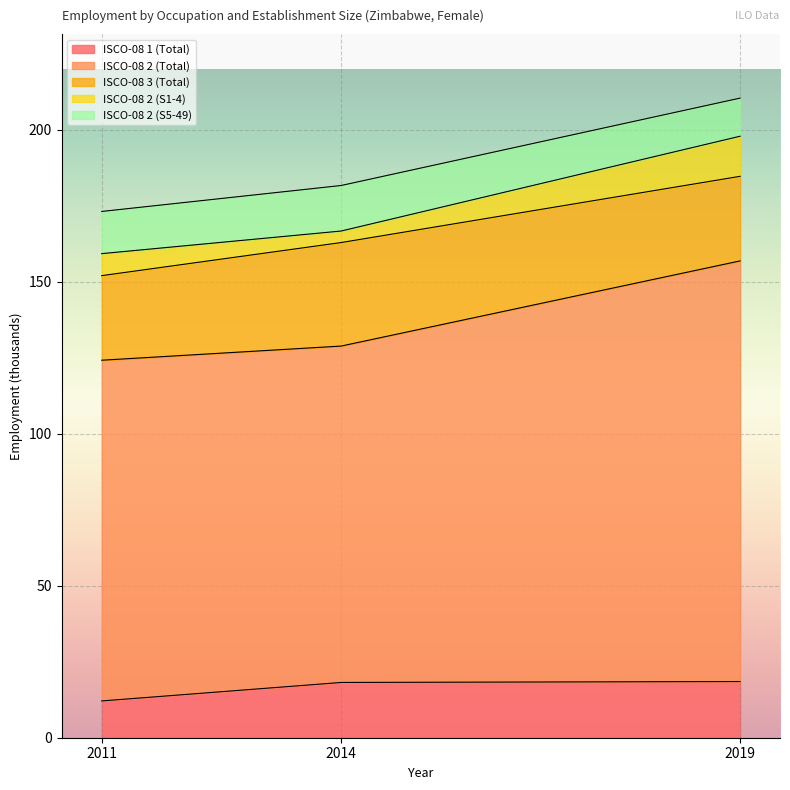

Read the sex_f_ocu3 value at 2019.

27.8